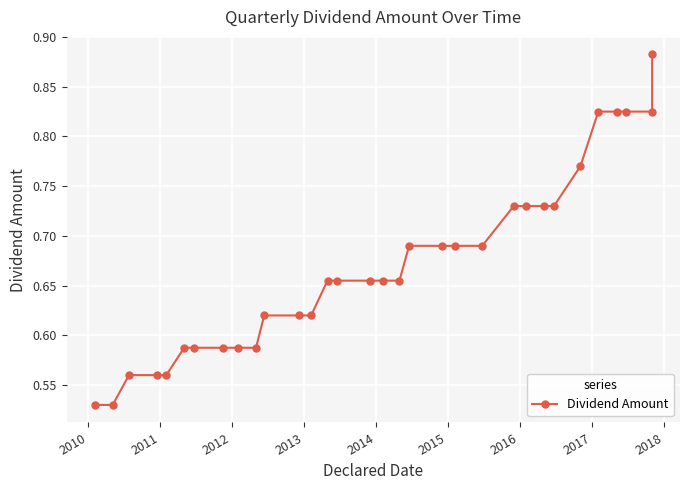

What is the smallest value displayed?

0.5